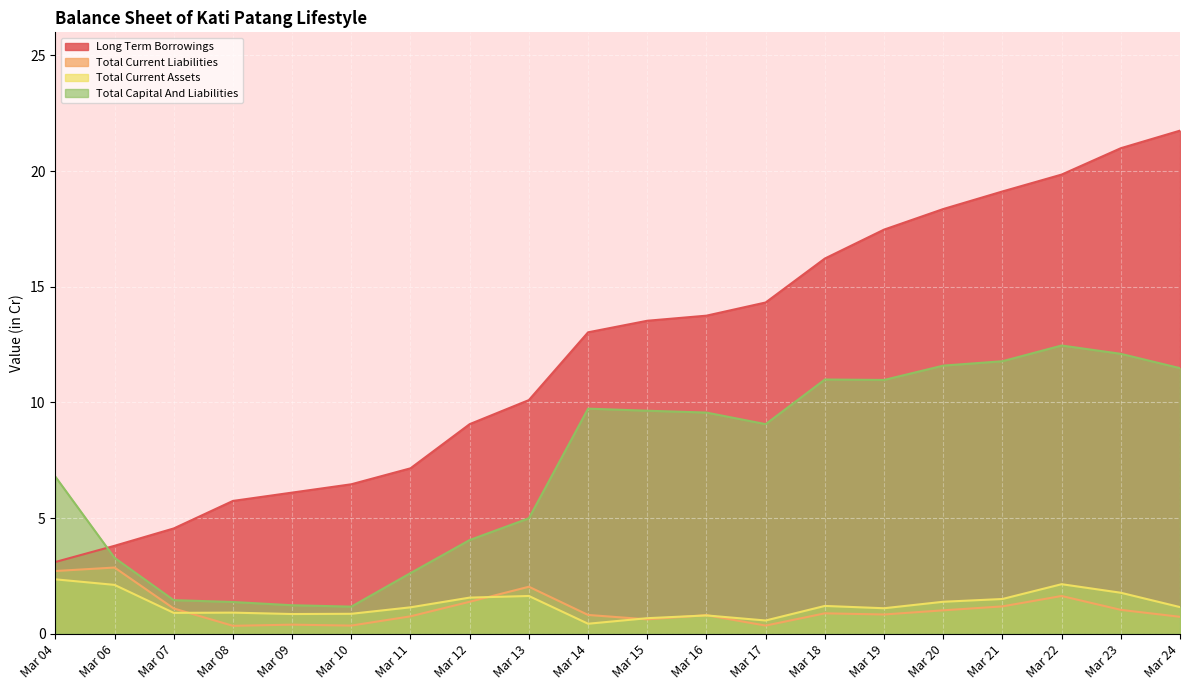

True or false: Total Current Assets has a value of 1.6 at Mar 08.

False